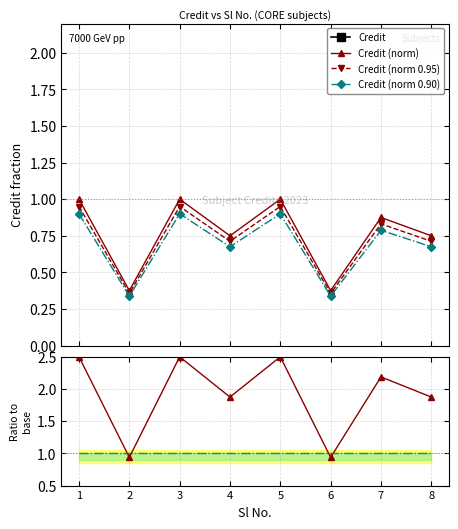

Is it true that Credit (norm) equals 1.0 at 5?

True